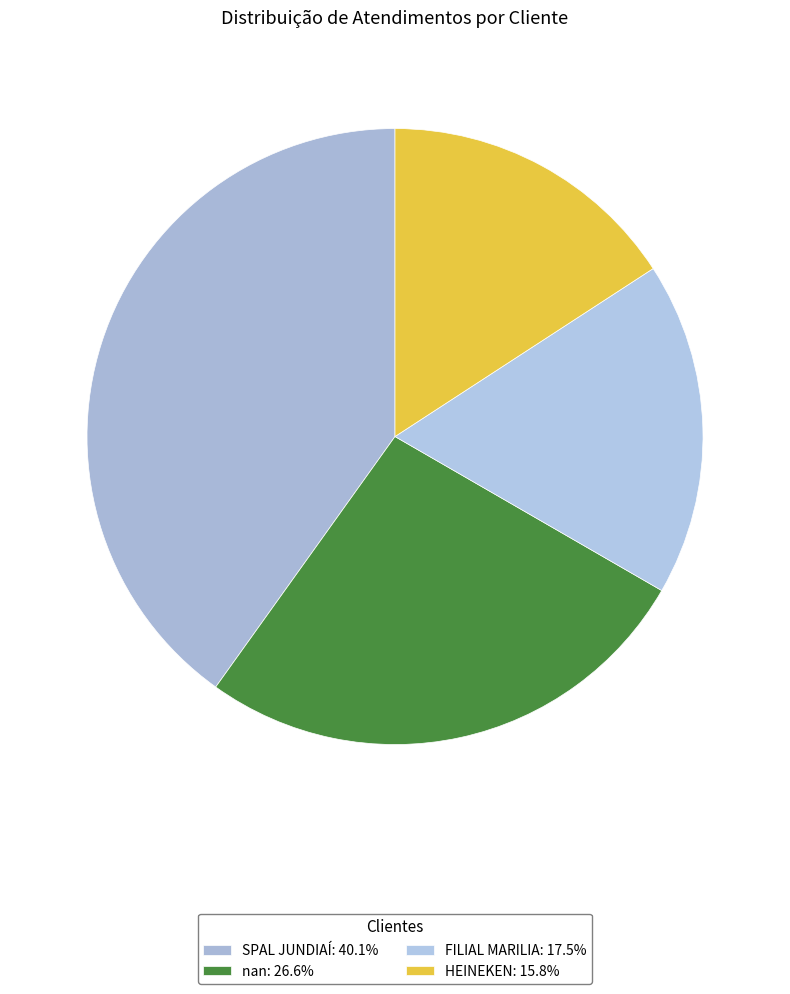

Between SPAL JUNDIAÍ and nan, which is larger?

SPAL JUNDIAÍ